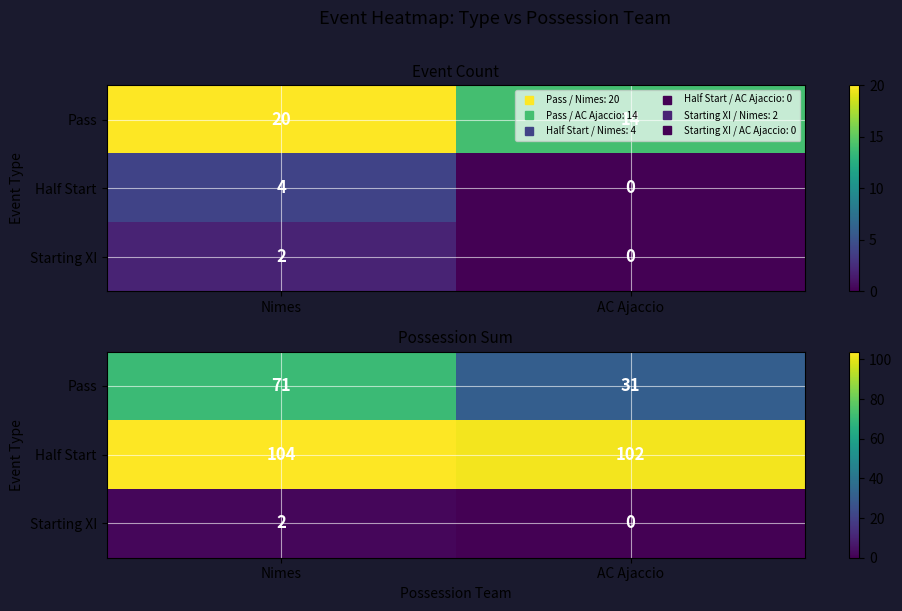

Is the value of Pass at Nimes greater than the value of Half Start at Nimes?

No